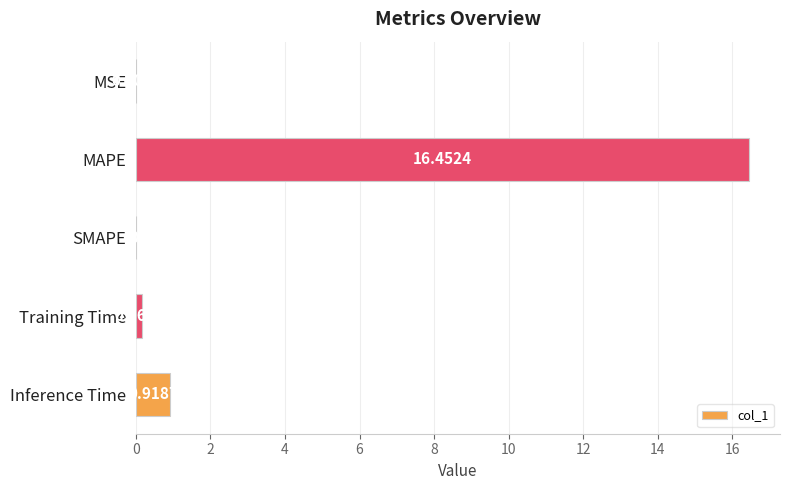

What is the change in value from SMAPE to Training Time?

+0.2